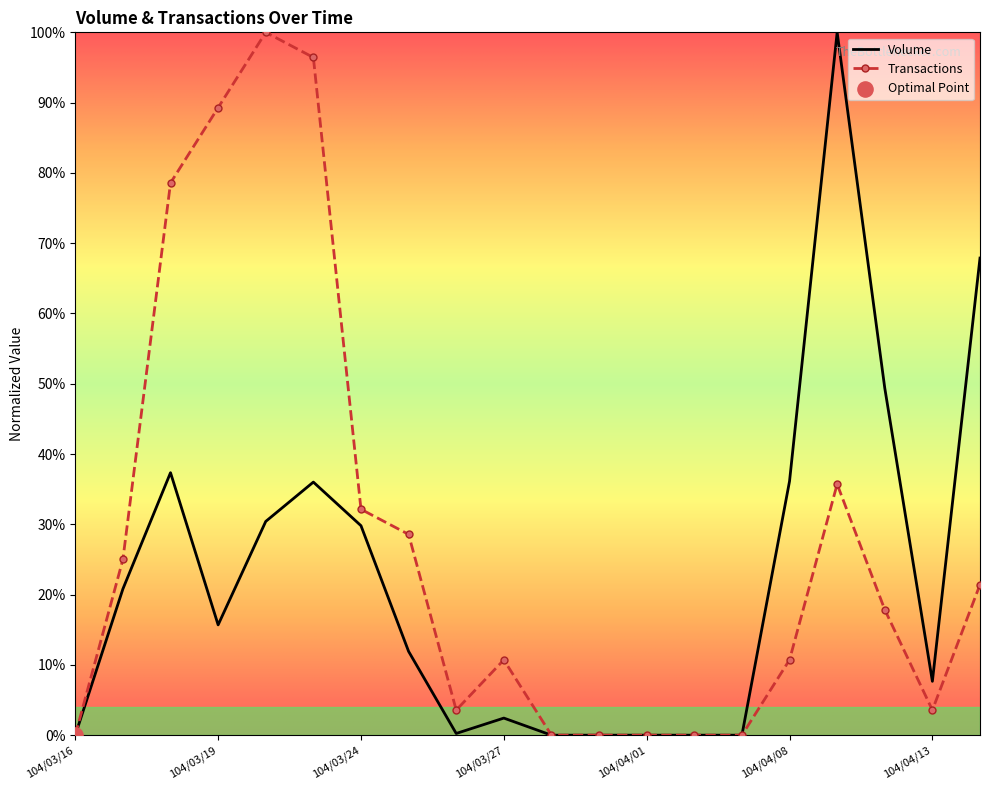

At how many categories does at least one series exceed 40?

7